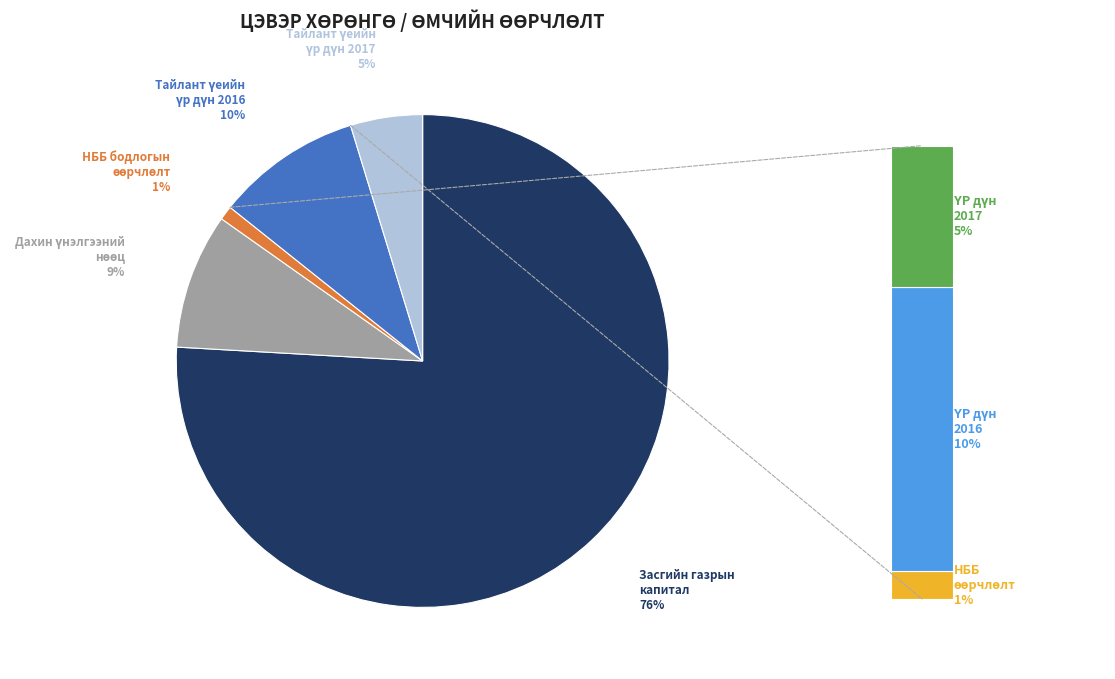

To the nearest percent, what is the difference between the largest and smallest slice percentages?

75%